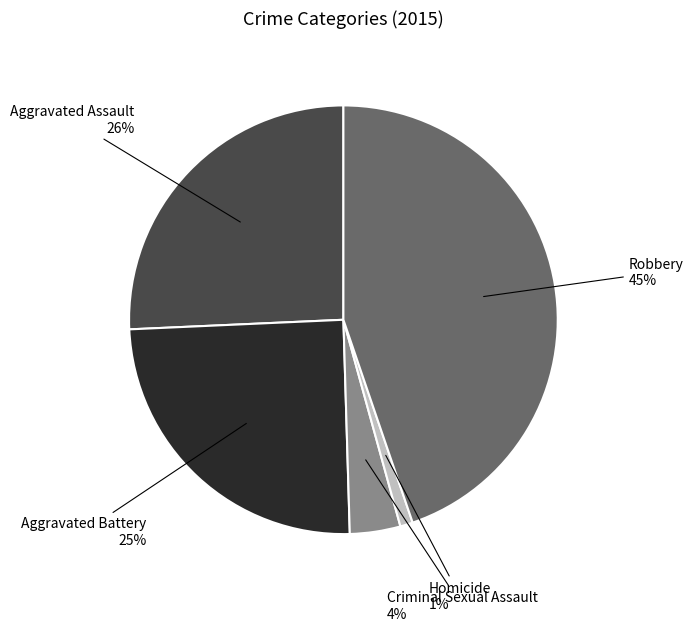

How many segments does this pie chart have?

5